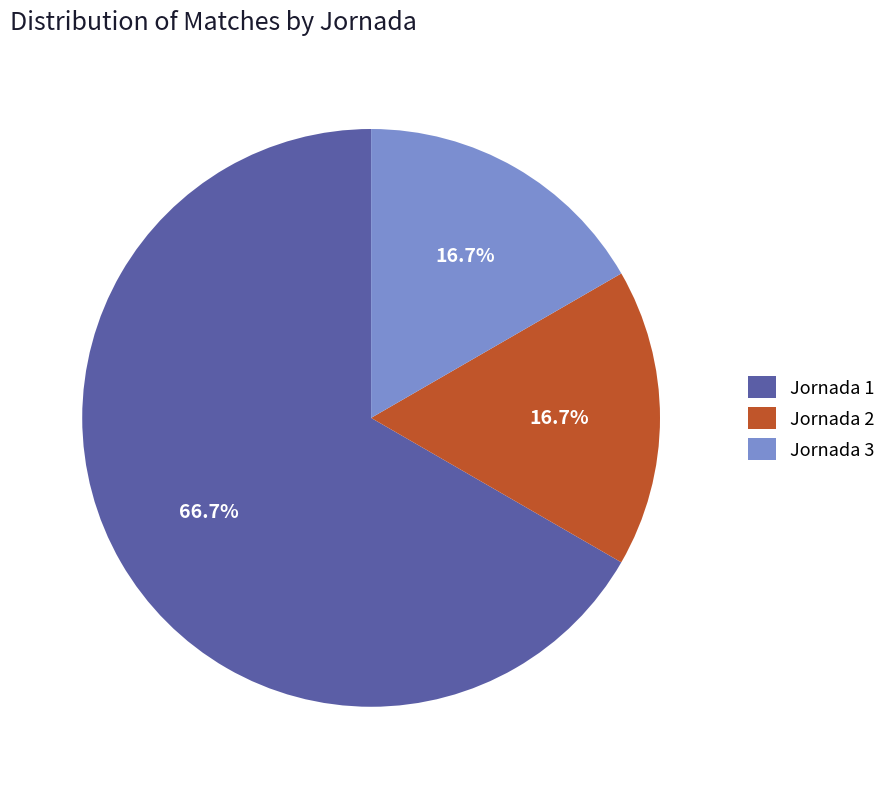

Is the sum of Jornada 3 and Jornada 1 greater than half?

Yes